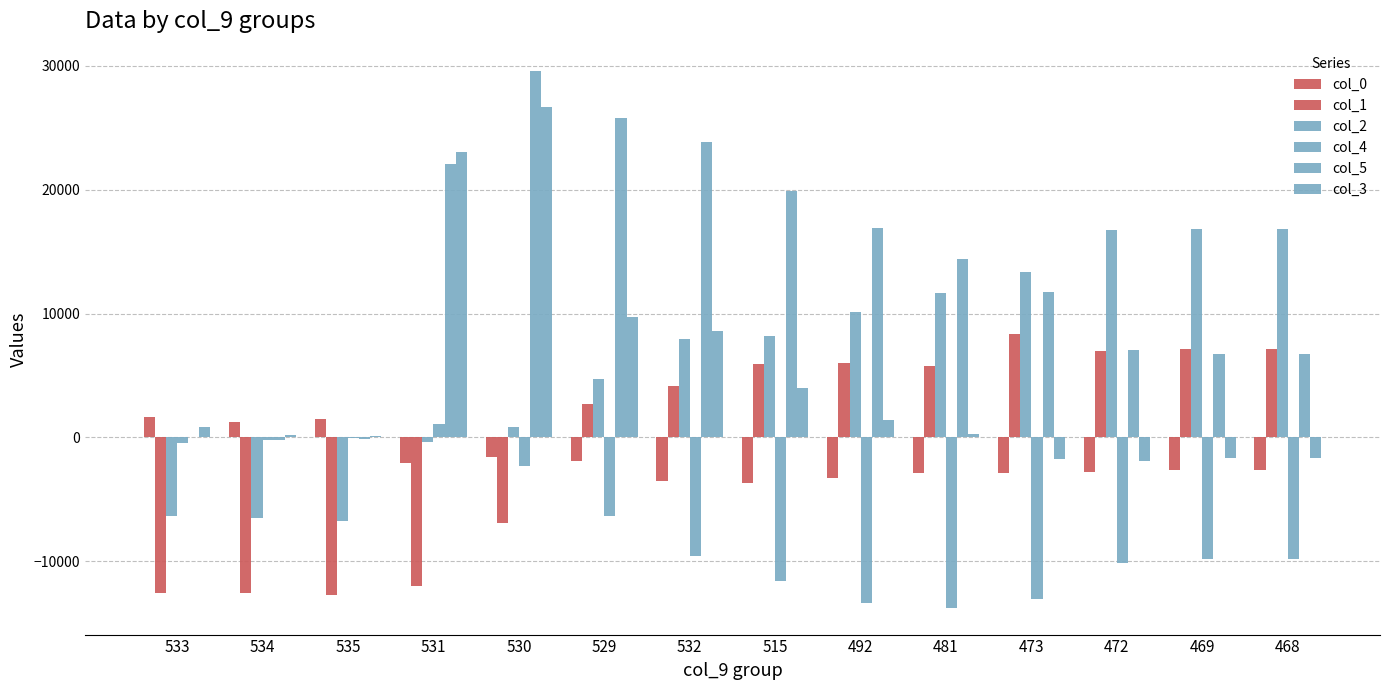

What is the difference between the maximum and minimum values in the col_0 series?

5264.0